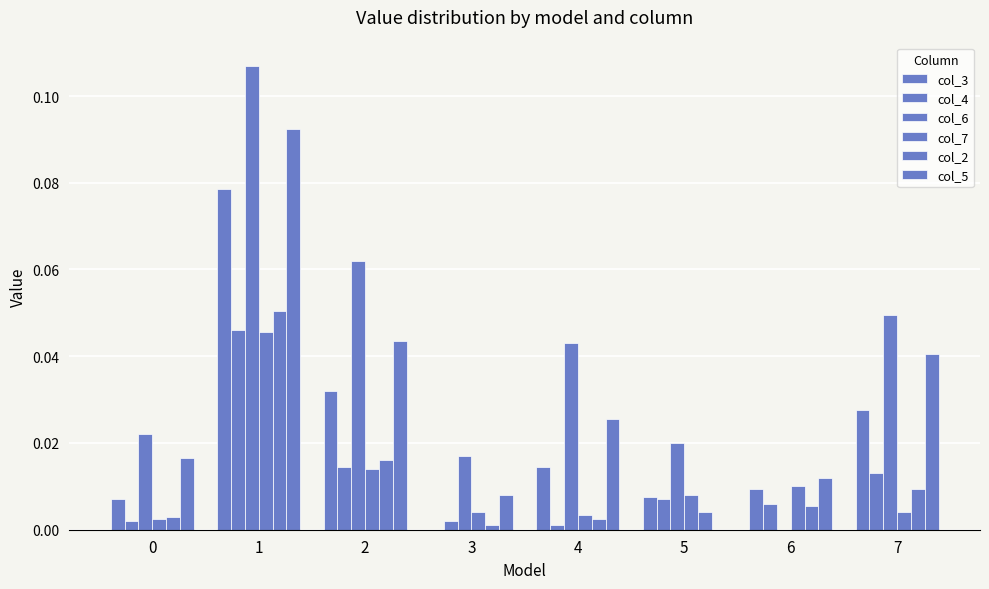

What is the difference between the maximum and second lowest values in the col_3 series?

0.1